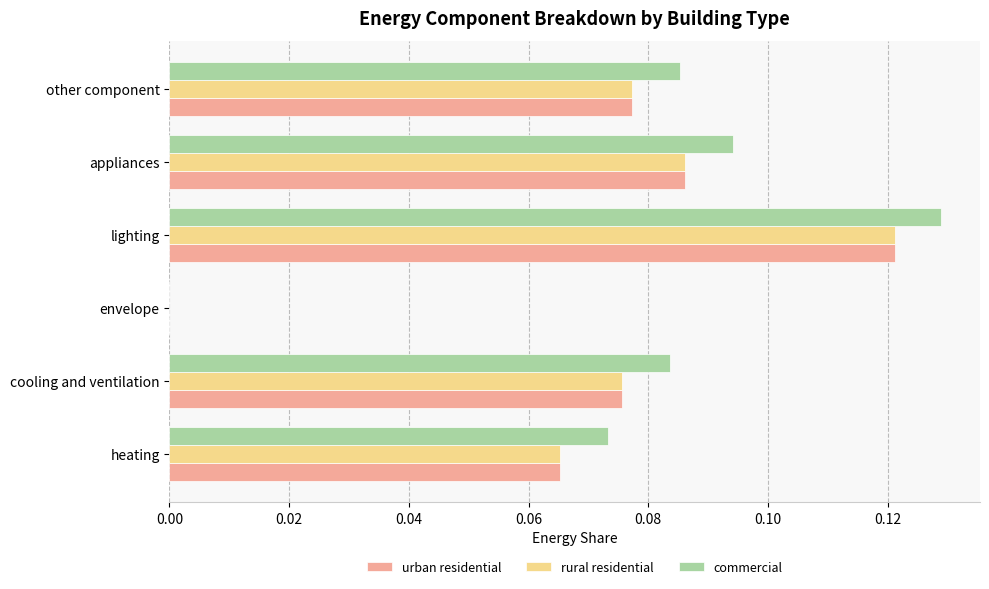

Which series has the largest range (max minus min)?

commercial